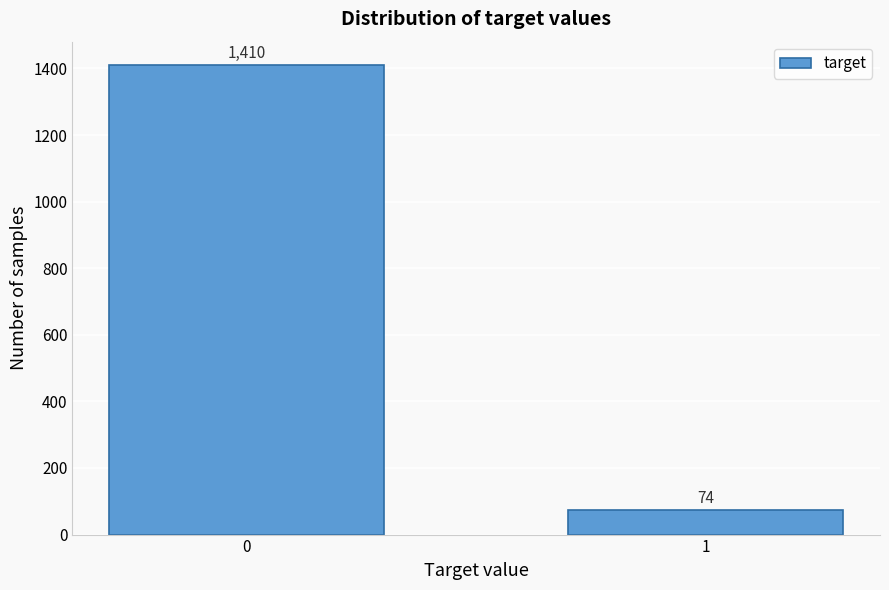

Reading left to right, list all the values displayed in this chart.

1410	74